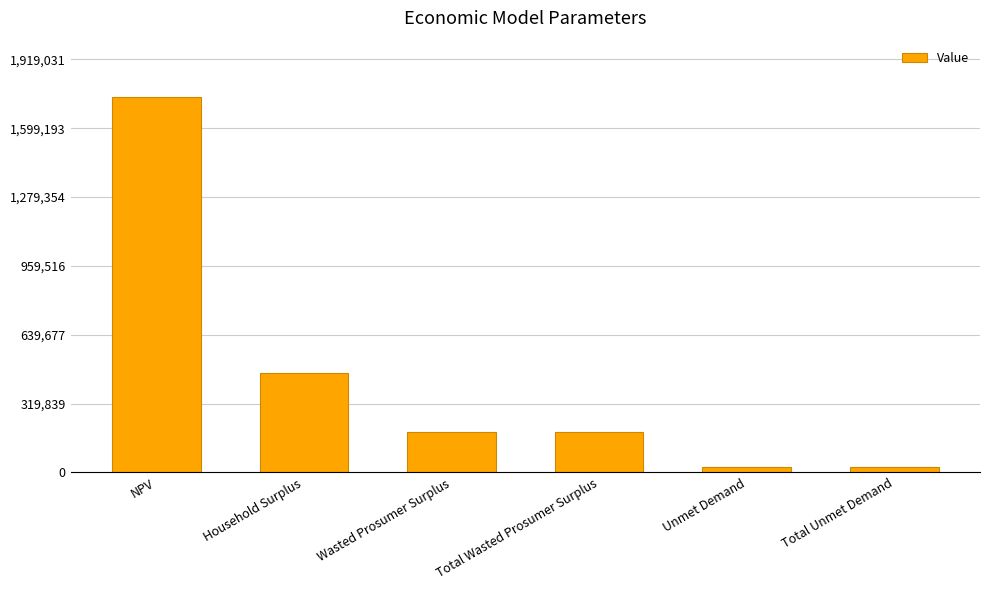

What is the difference between the values at NPV and Total Wasted Prosumer Surplus?

1556368.9